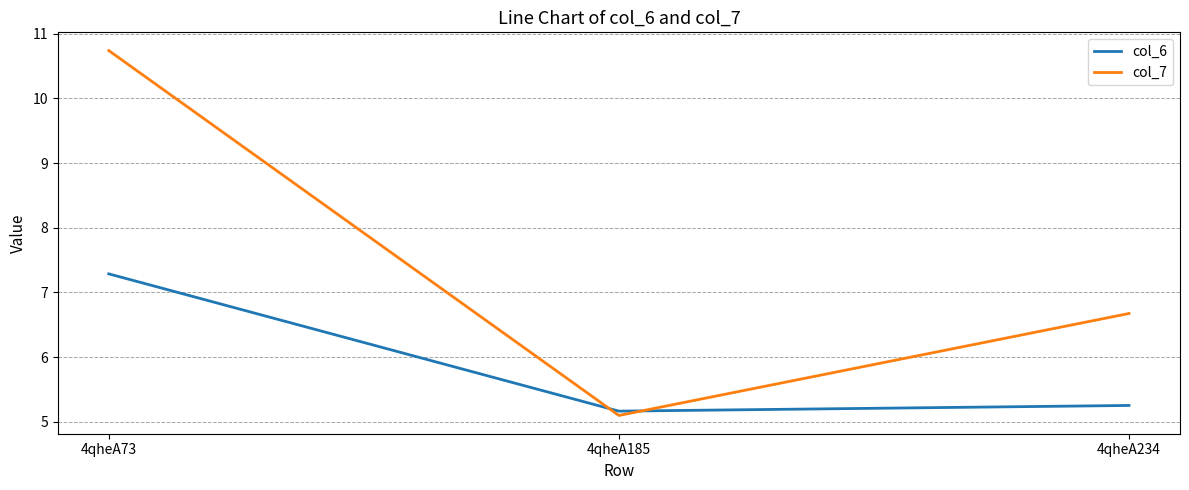

Which label corresponds to the smallest value in the chart?

4qheA185